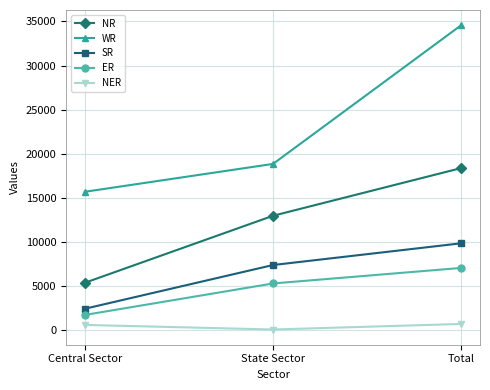

Between Central Sector and State Sector, which series saw the biggest shift?

NR